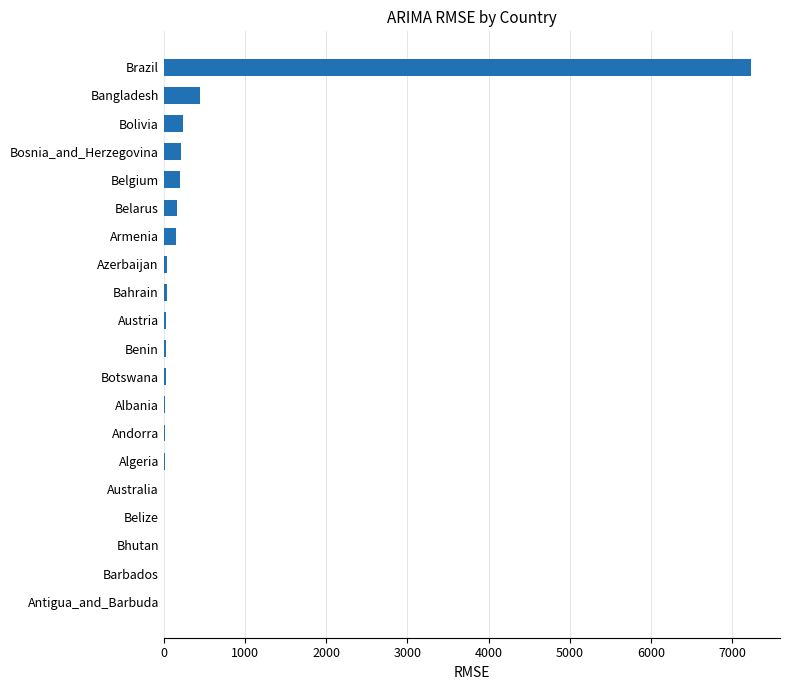

Between Algeria and Brazil, which is larger?

Brazil